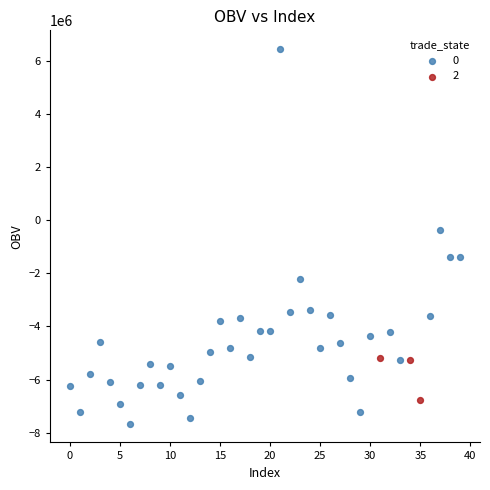

What are all the series names shown in the legend?

0, 2